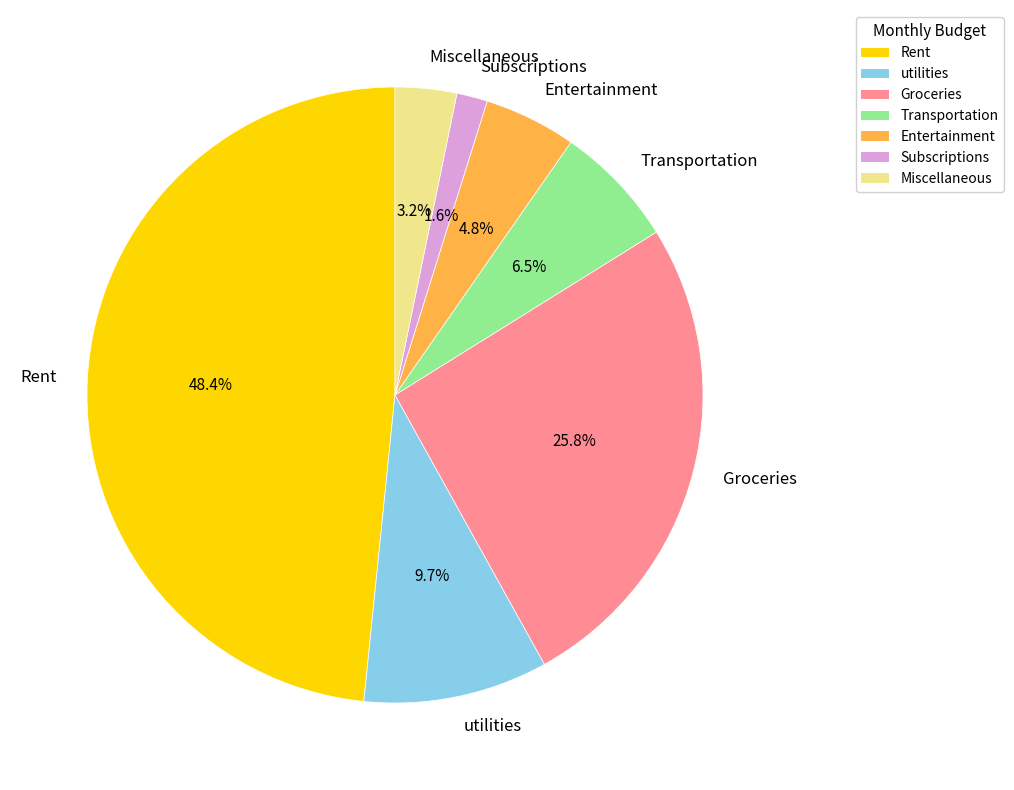

What is the ratio of the value at Subscriptions to the value at Miscellaneous?

0.5